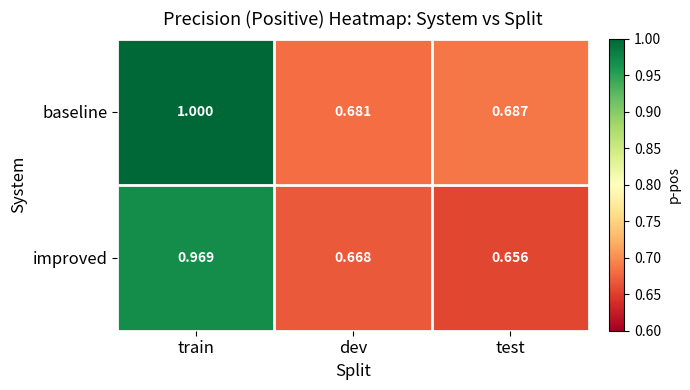

Rank the series at dev from lowest to highest value.

improved, baseline